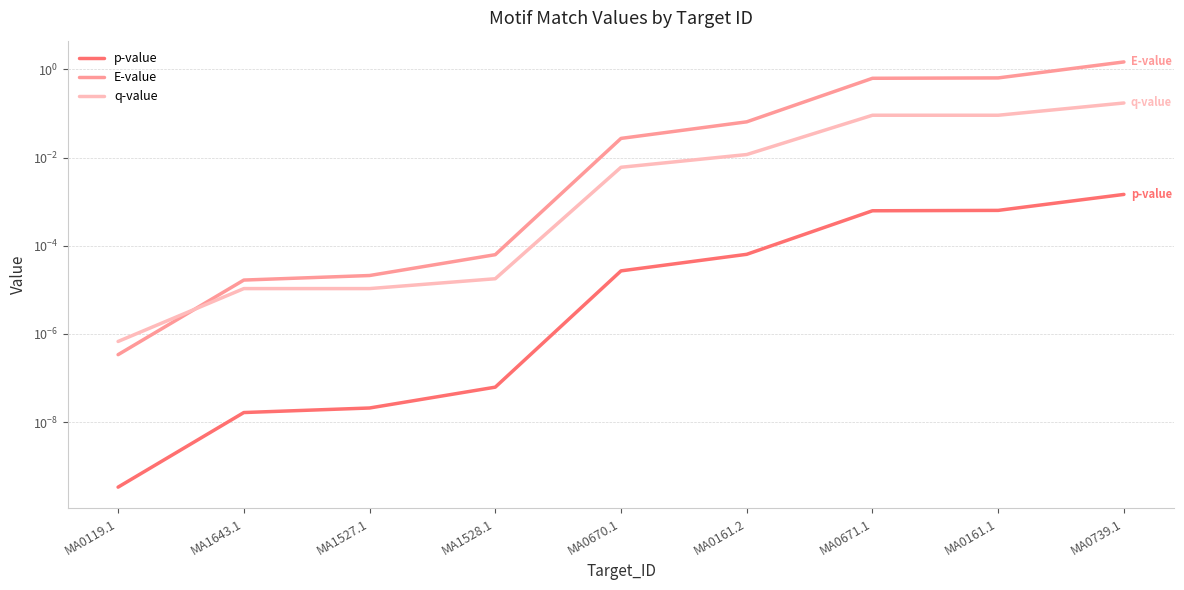

Which series has the widest spread of values?

E-value